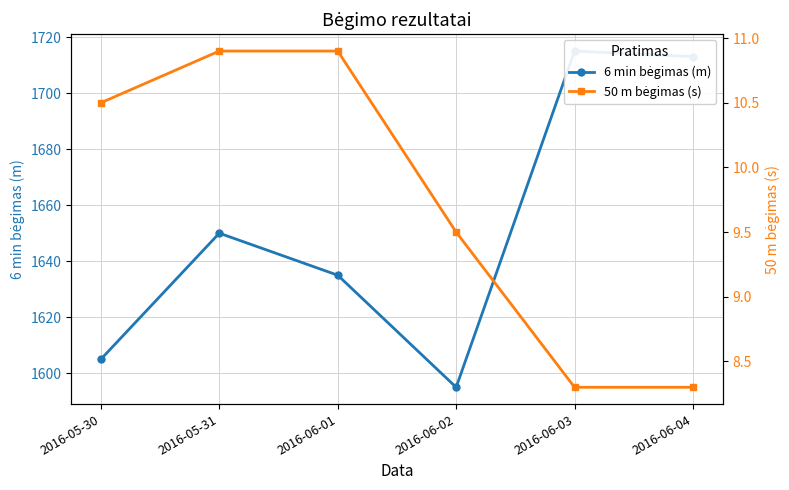

True or false: 50 m bėgimas (s) and 6 min bėgimas (m) intersect in this chart.

False